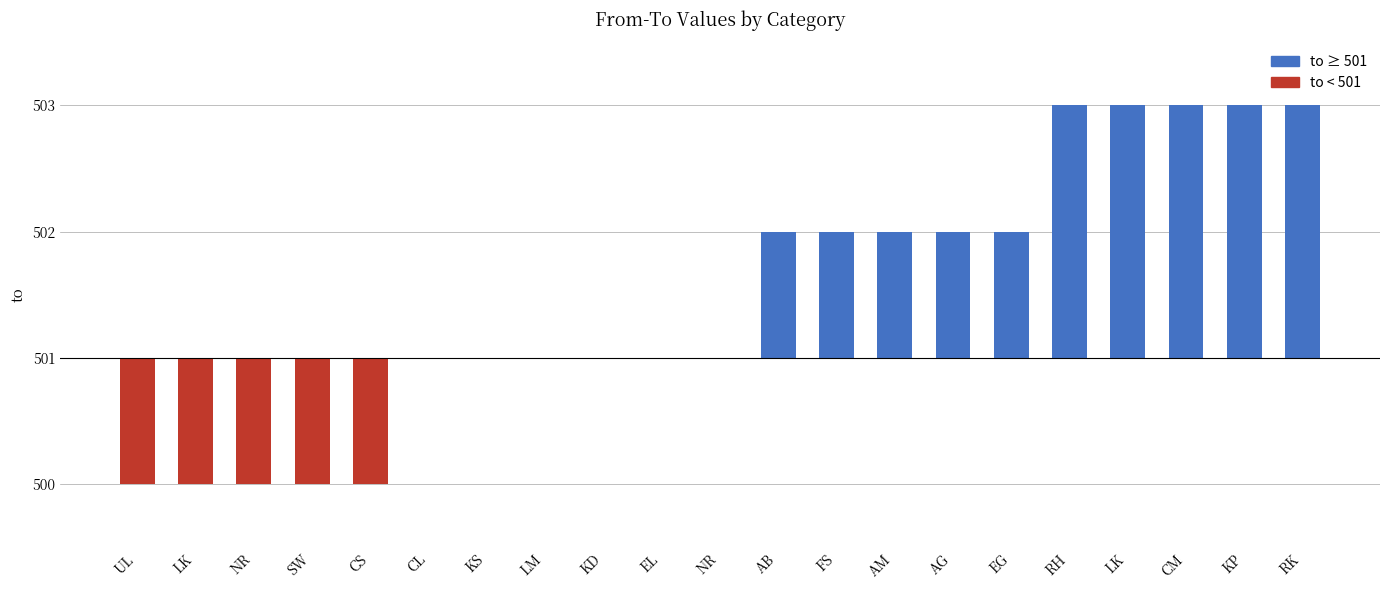

Reading left to right, extract all data points from this chart.

UL=-1	LK=-1	NR=-1	SW=-1	CS=-1	CL=0	KS=0	LM=0	KD=0	EL=0	NR=0	AB=1	FS=1	AM=1	AG=1	EG=1	RH=2	LK=2	CM=2	KP=2	RK=2